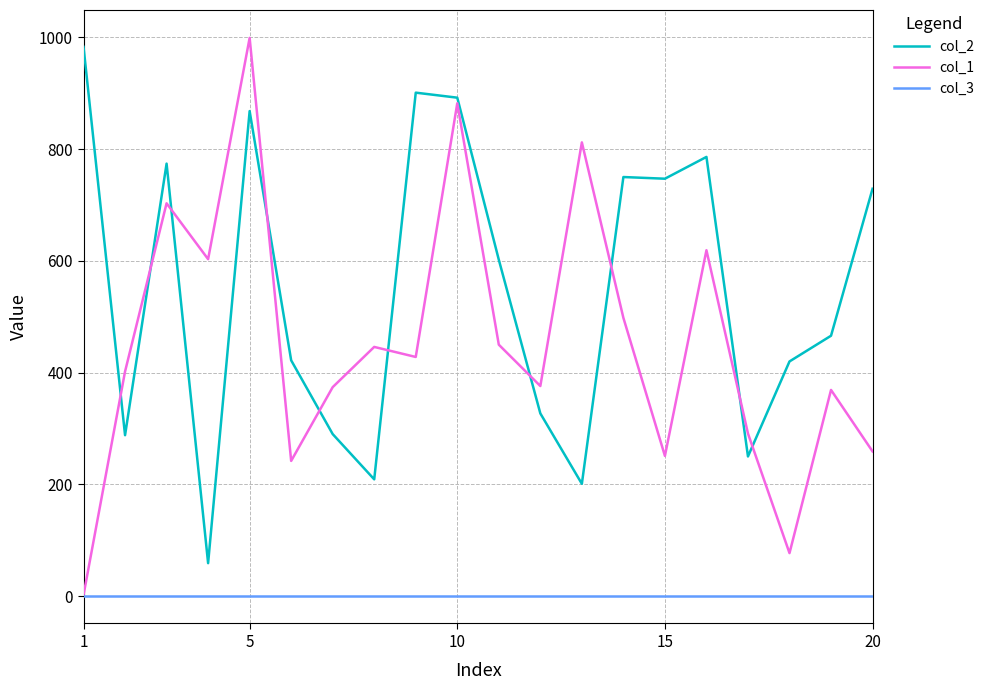

True or false: col_3 and col_2 cross at least once.

False